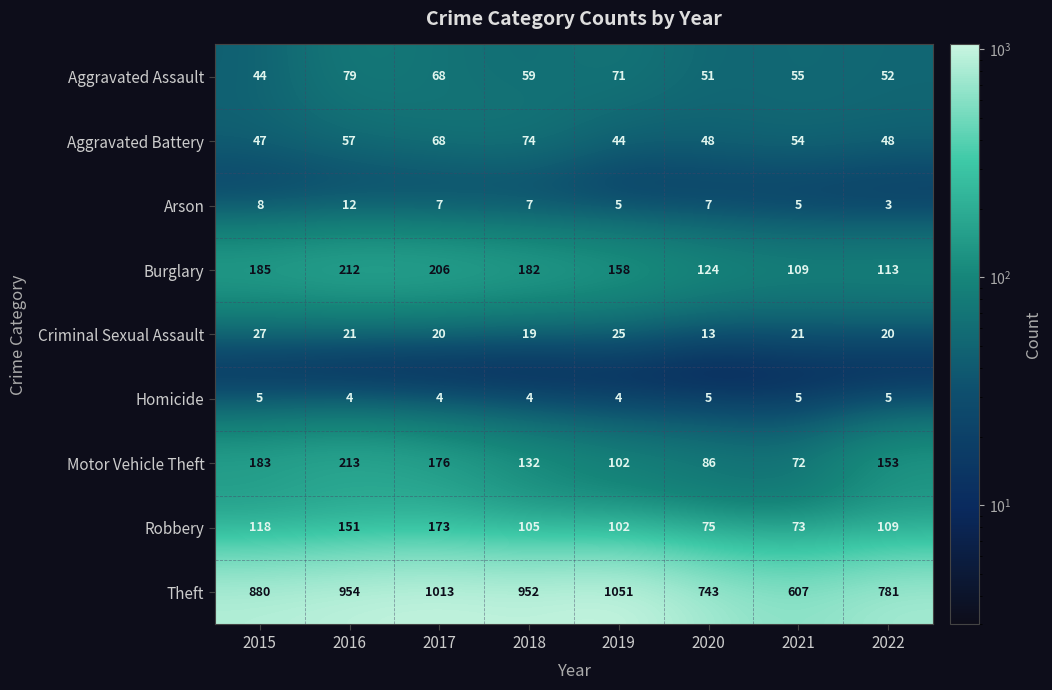

What is the maximum value for Aggravated Battery?

74